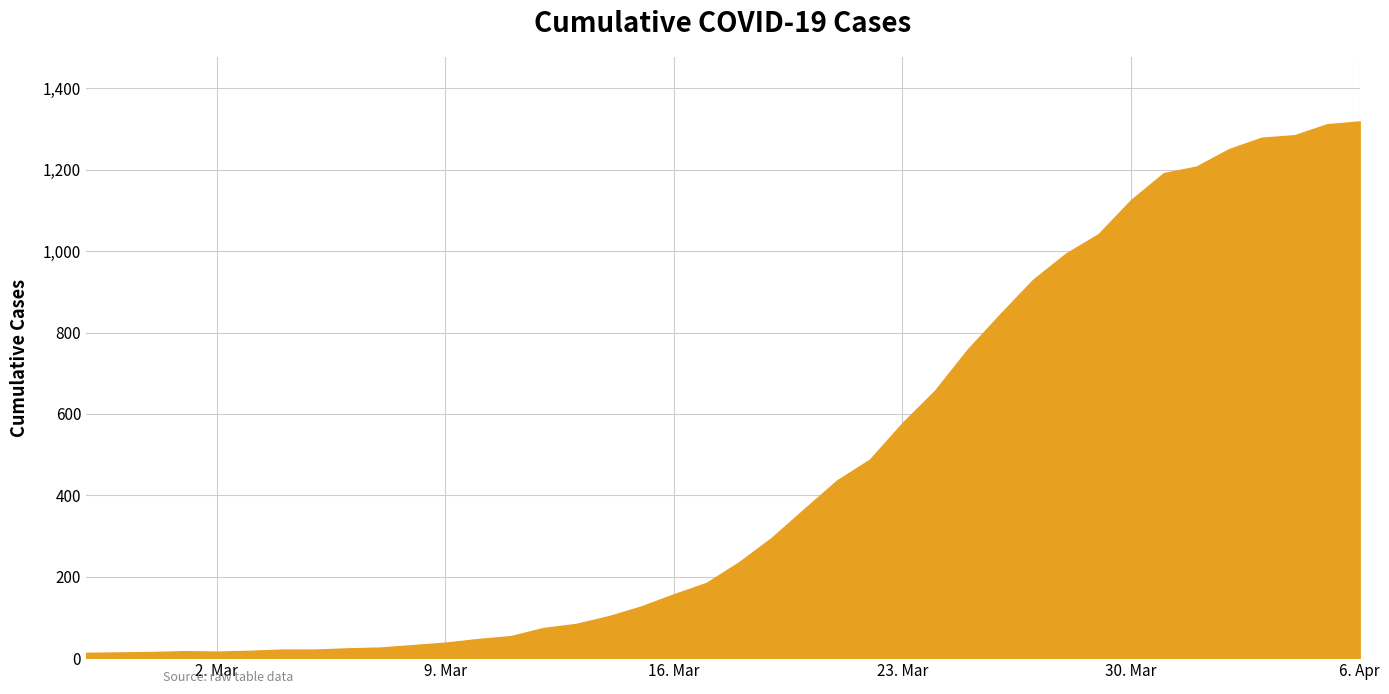

What is the greatest value displayed?

1319